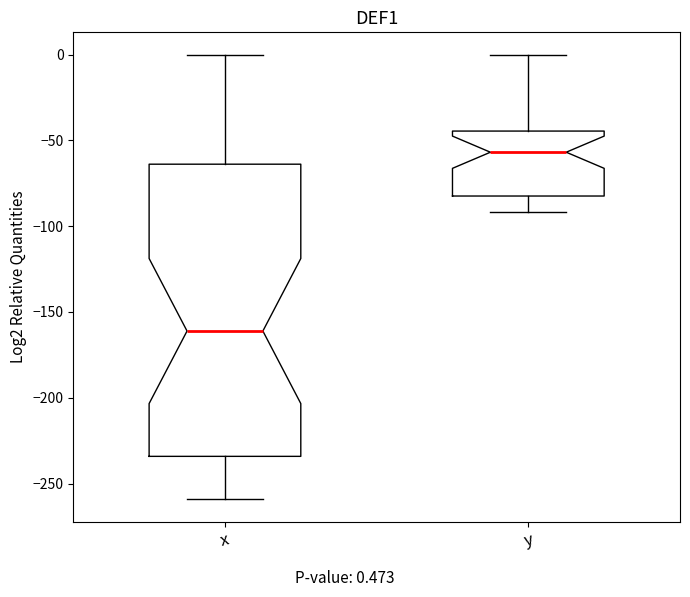

Which box is the tallest, from its lower edge to its upper edge?

x